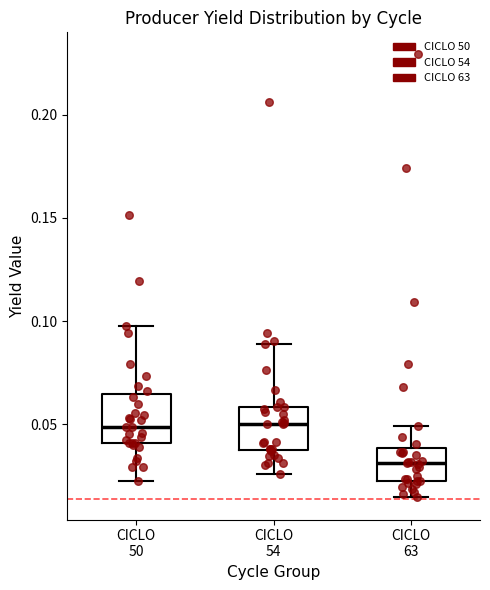

Where does the upper whisker of the box for CICLO 63 end on the y-axis? The values are not printed on the chart, so give them approximately, as read against the axis.

0.050